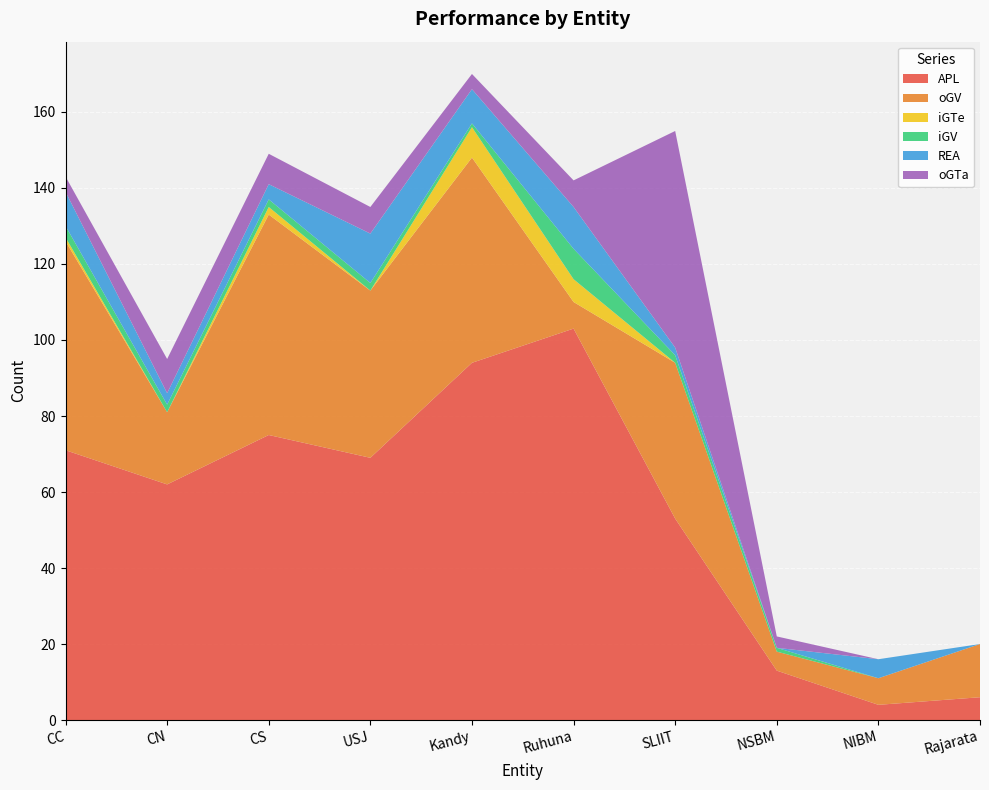

Reading left to right, what are all the values shown in this chart?

APL: CC=71	CN=62	CS=75	USJ=69	Kandy=94	Ruhuna=103	SLIIT=53	NSBM=13	NIBM=4	Rajarata=6
oGV: CC=55	CN=19	CS=58	USJ=44	Kandy=54	Ruhuna=7	SLIIT=41	NSBM=5	NIBM=7	Rajarata=14
iGTe: CC=1	CN=0	CS=2	USJ=0	Kandy=8	Ruhuna=6	SLIIT=0	NSBM=0	NIBM=0	Rajarata=0
iGV: CC=3	CN=2	CS=2	USJ=2	Kandy=1	Ruhuna=8	SLIIT=2	NSBM=1	NIBM=0	Rajarata=0
REA: CC=9	CN=3	CS=4	USJ=13	Kandy=9	Ruhuna=11	SLIIT=2	NSBM=0	NIBM=5	Rajarata=0
oGTa: CC=4	CN=9	CS=8	USJ=7	Kandy=4	Ruhuna=7	SLIIT=57	NSBM=3	NIBM=0	Rajarata=0